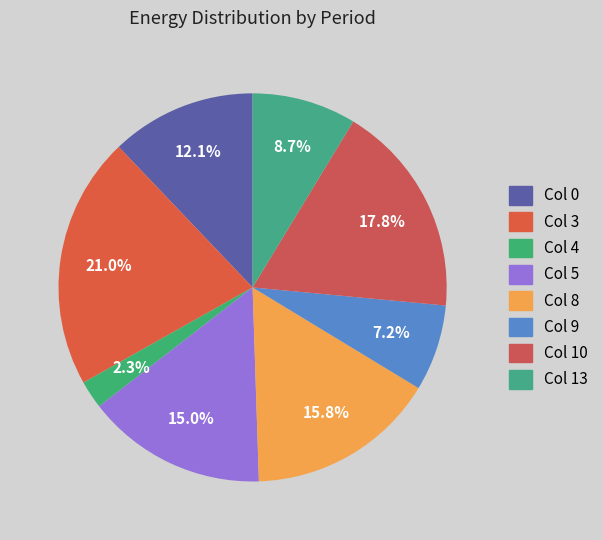

Rank the categories by value from highest to lowest.

Col 3, Col 10, Col 8, Col 5, Col 0, Col 13, Col 9, Col 4